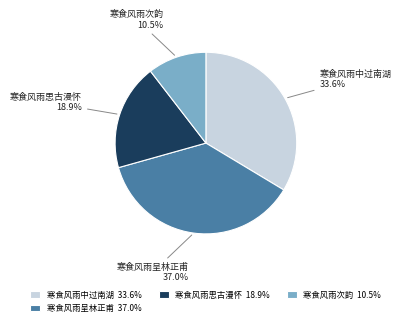

How many slices are in this pie chart?

4